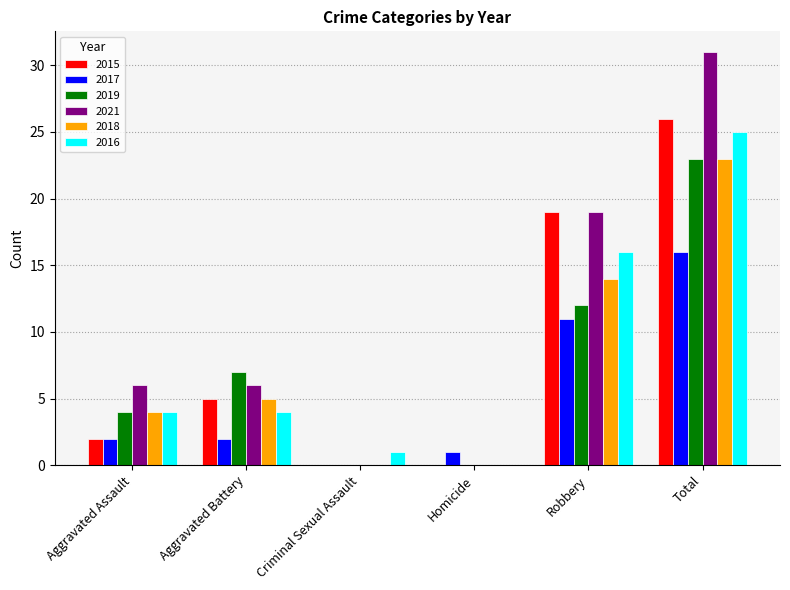

Are the bars grouped side by side (vs. stacked)?

Yes